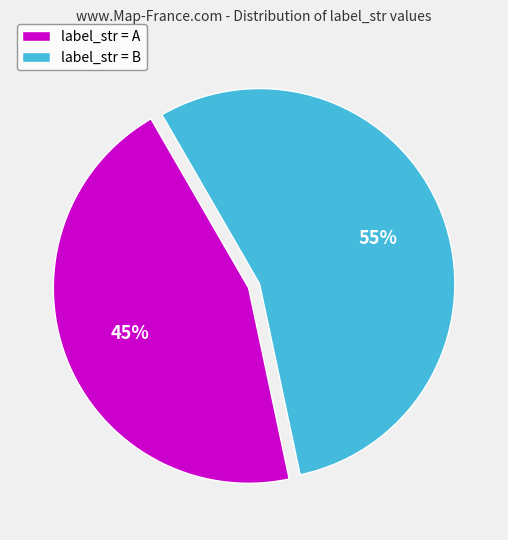

To the nearest percent, what is the difference between the largest and smallest slice percentages?

10%